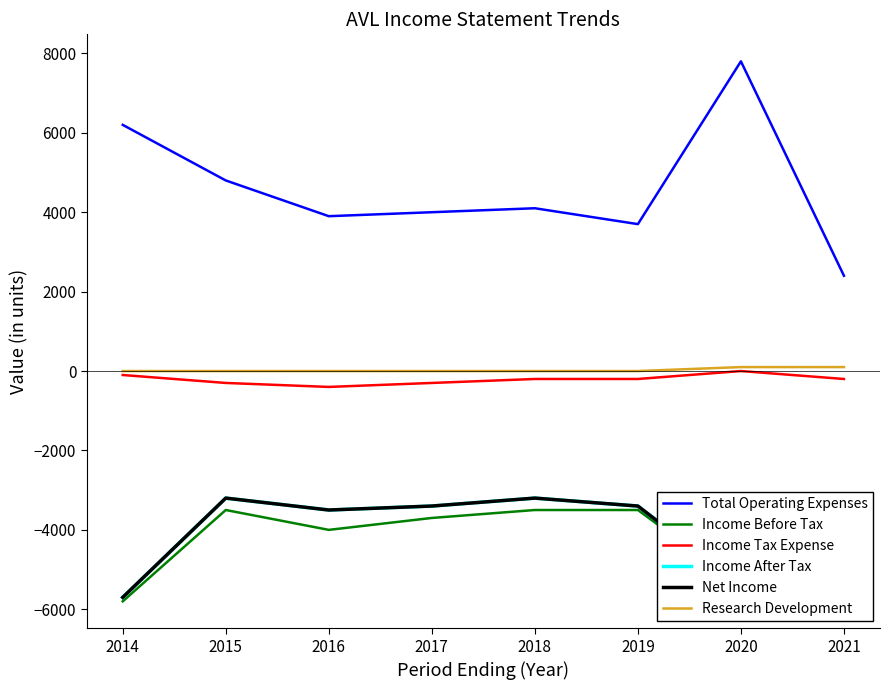

Does the chart have visible grid lines?

No